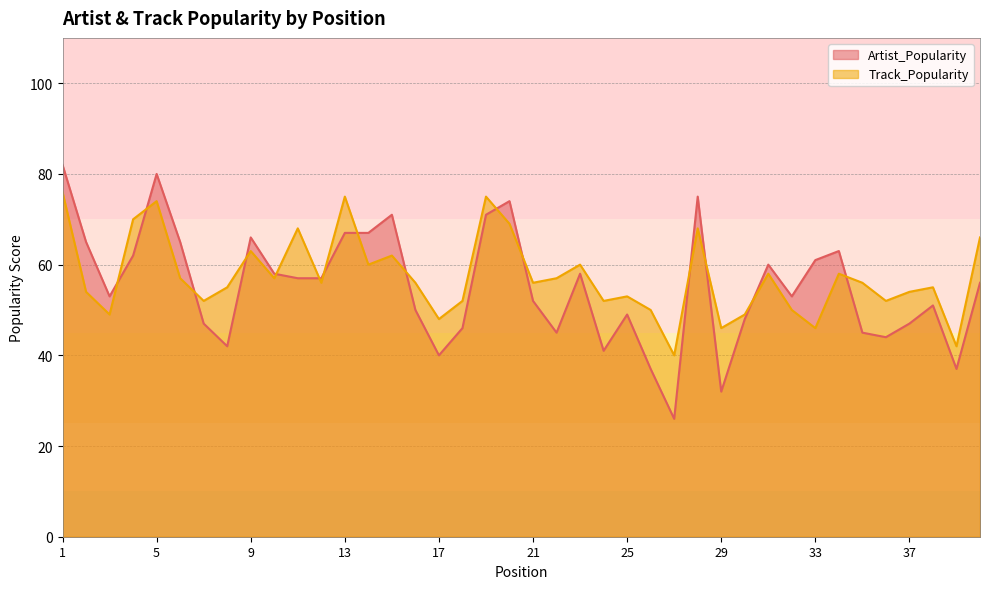

What is the minimum value shown in the chart?

26